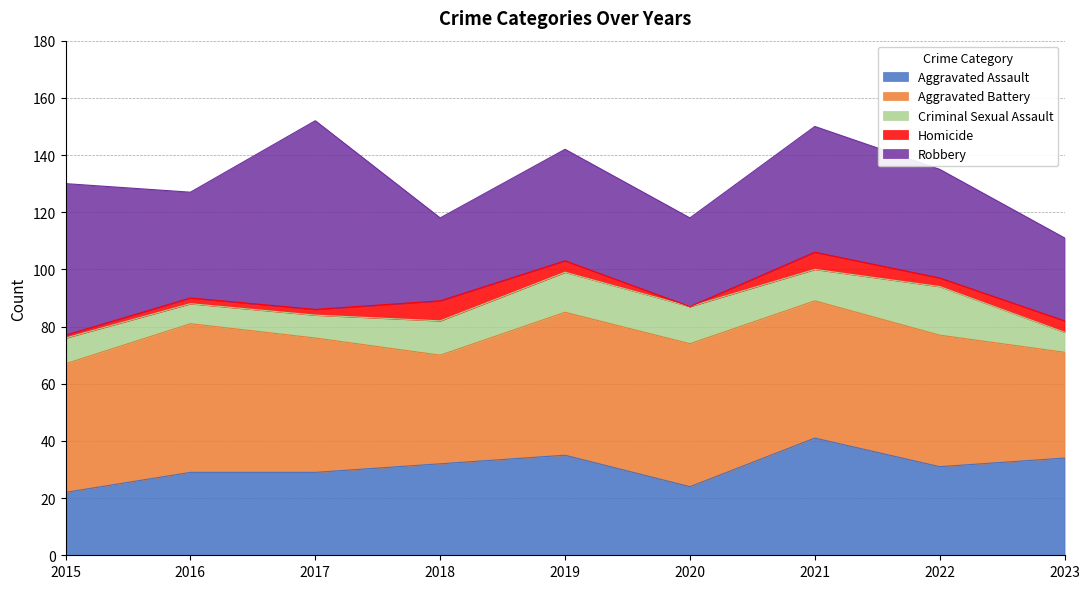

True or false: Criminal Sexual Assault and Homicide intersect in this chart.

False